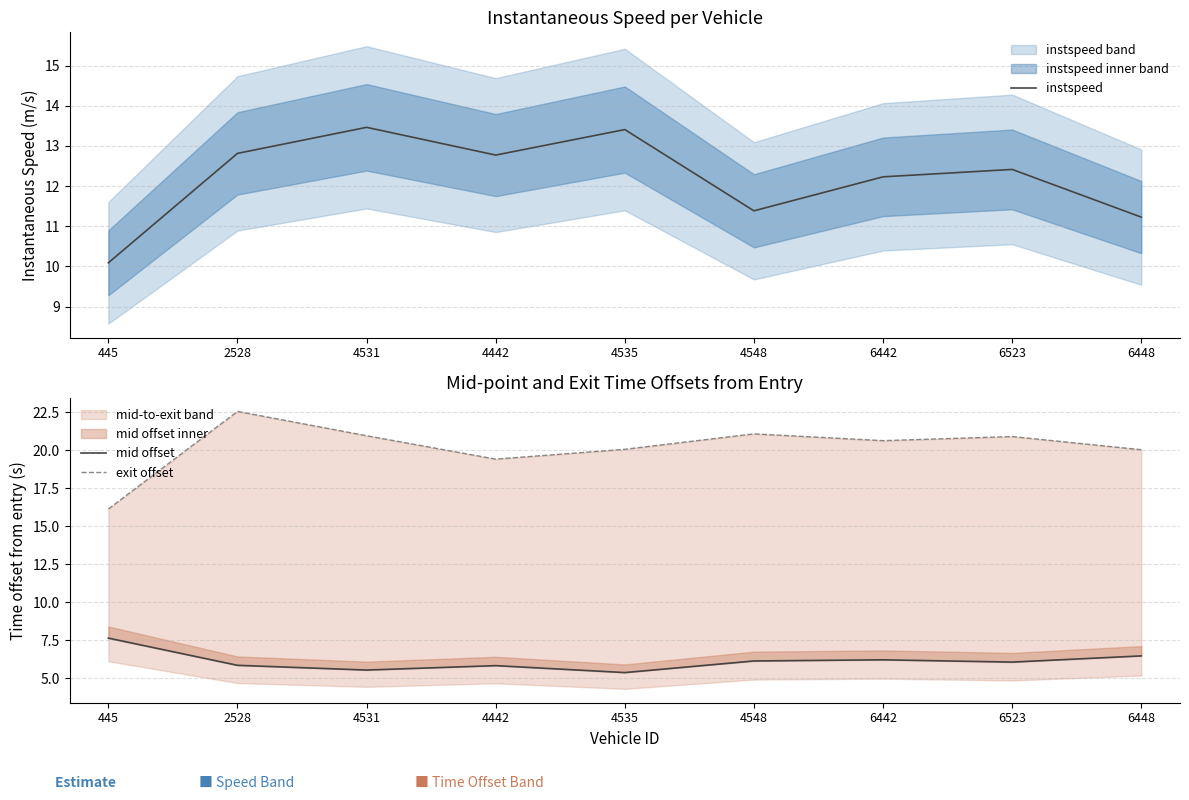

Rank the series at 4535 from highest to lowest value.

exit offset, instspeed, mid offset